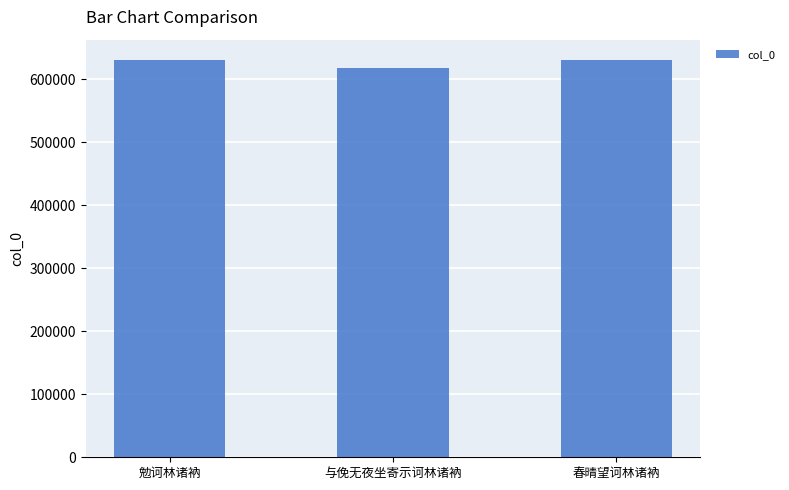

What is the ratio of the value at 春晴望诃林诸衲 to the value at 与俛无夜坐寄示诃林诸衲?

1.0